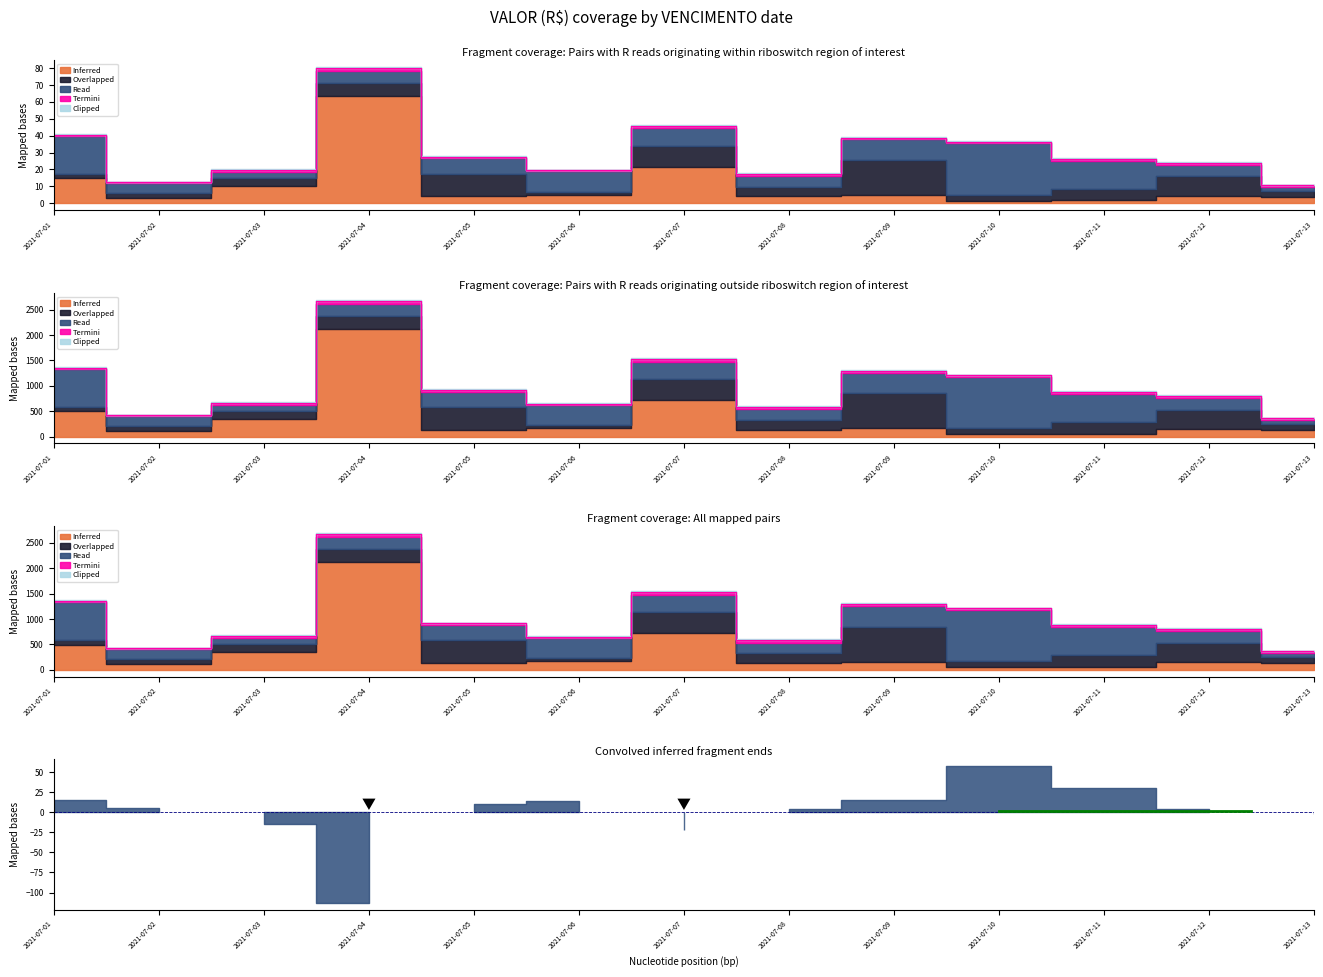

Is the value of Clipped at 2021-07-03 greater than the value of Overlapped at 2021-07-04?

No